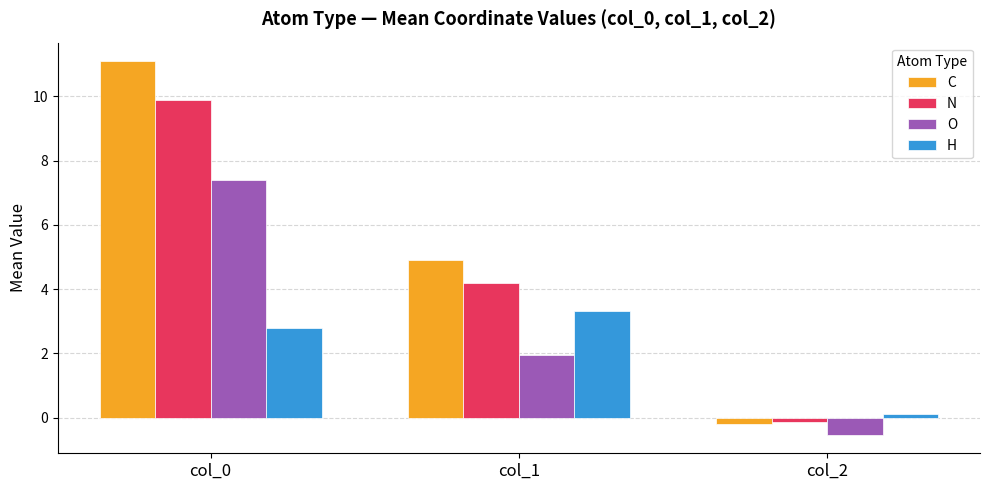

Reading left to right, what are all the values shown in this chart?

C: col_0=11.1	col_1=4.9	col_2=-0.2
N: col_0=9.9	col_1=4.2	col_2=-0.1
O: col_0=7.4	col_1=2.0	col_2=-0.5
H: col_0=2.8	col_1=3.3	col_2=0.1